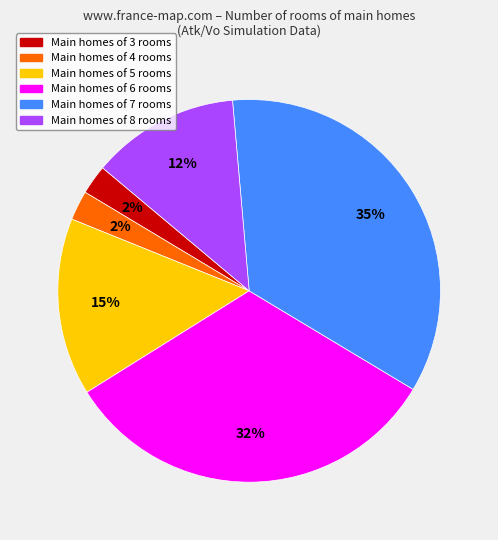

Between Main homes of 7 rooms and Main homes of 8 rooms, which is larger?

Main homes of 7 rooms